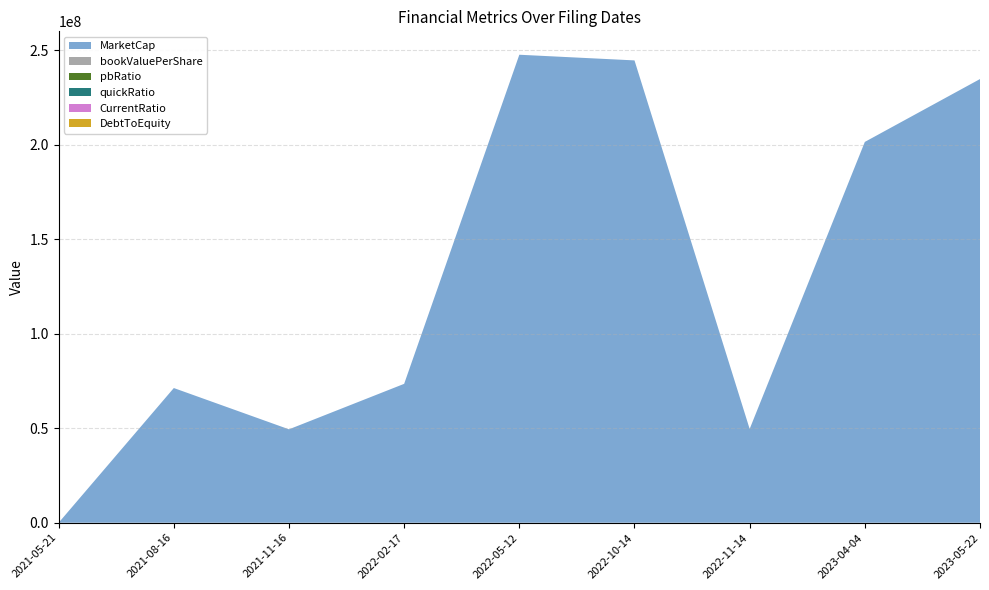

Reading right to left, transcribe all the data shown in this chart.

MarketCap: 234876659.0	201600000.0	49650000.0	244750000.0	247750000.0	73528607.4	49450000.0	71304960.0	0.0
bookValuePerShare: 2.3	9.5	37.4	7.6	6.9	23.5	35.1	24.4	0.0
pbRatio: 4.4	1.1	0.3	1.3	1.4	0.4	0.3	0.4	0.0
quickRatio: 0.1	0.1	0.0	0.0	0.0	0.2	27.1	23.2	11.7
CurrentRatio: 0.1	0.1	0.0	0.0	0.0	0.2	33.3	28.4	11.7
DebtToEquity: 0.3	0.1	0.1	0.1	0.2	0.2	0.1	0.1	0.2